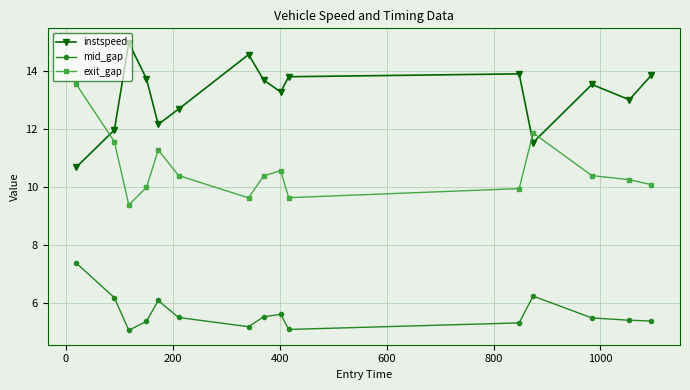

True or false: mid_gap has more than 0 interior local peaks.

True